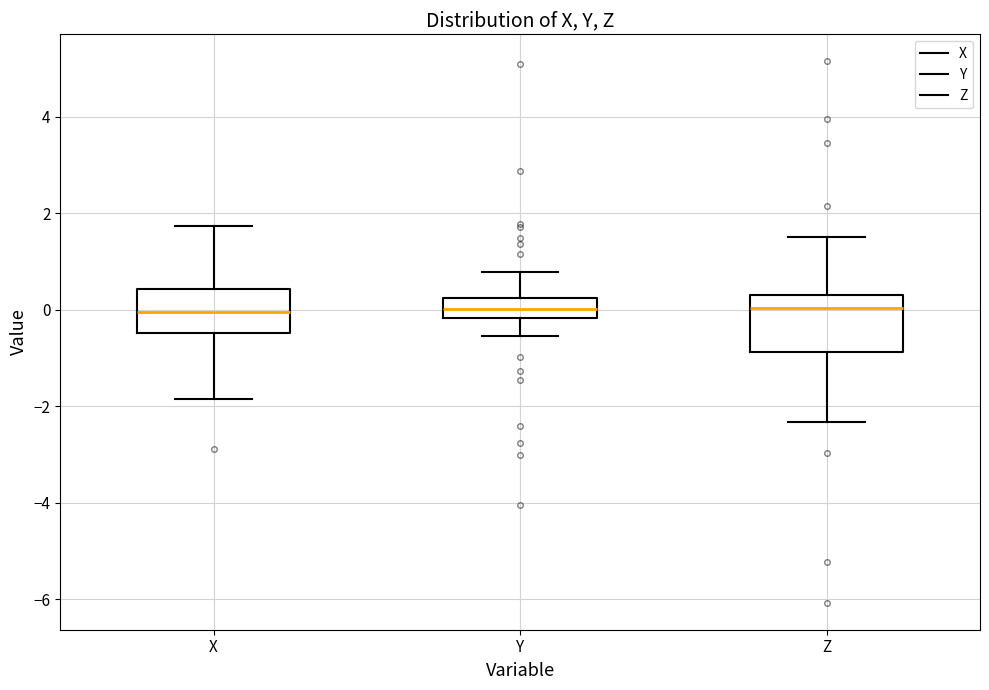

Where does the median line of the box for X sit on the y-axis? The values are not printed on the chart, so give them approximately, as read against the axis.

0.0